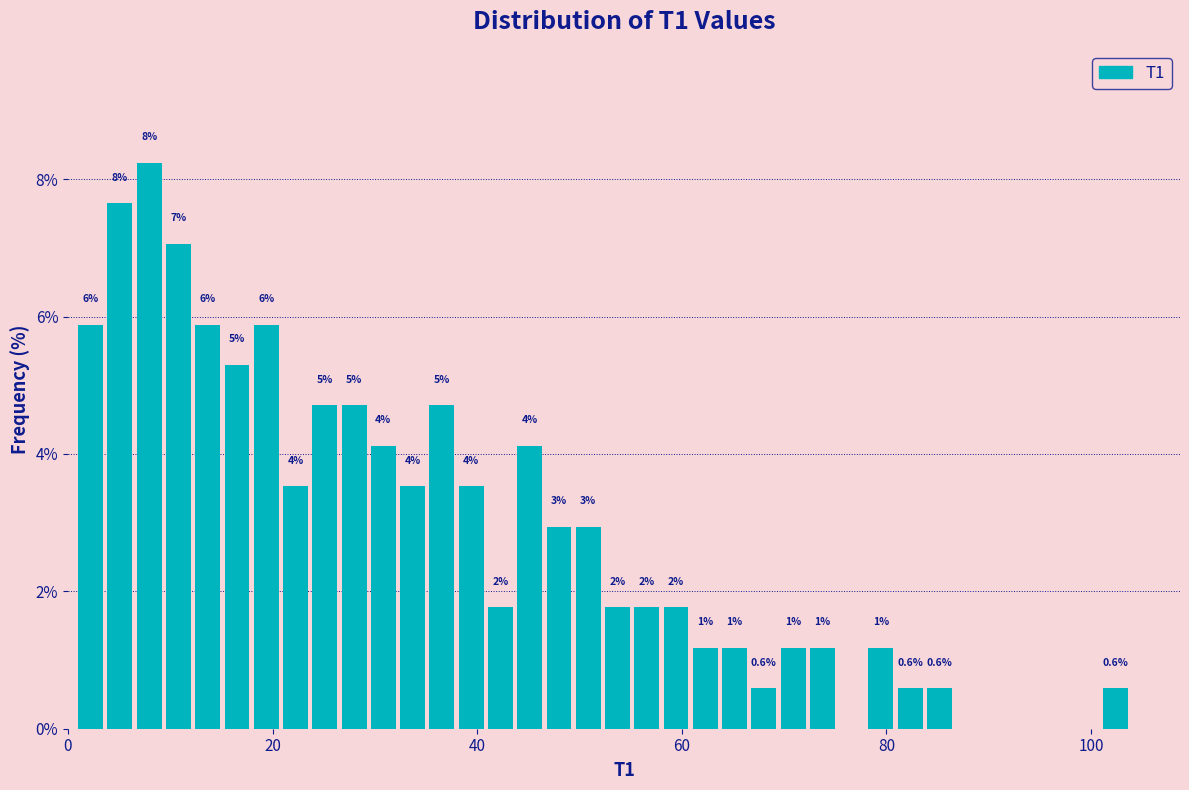

Read against the x-axis, roughly where is the centre of the tallest bar?

8